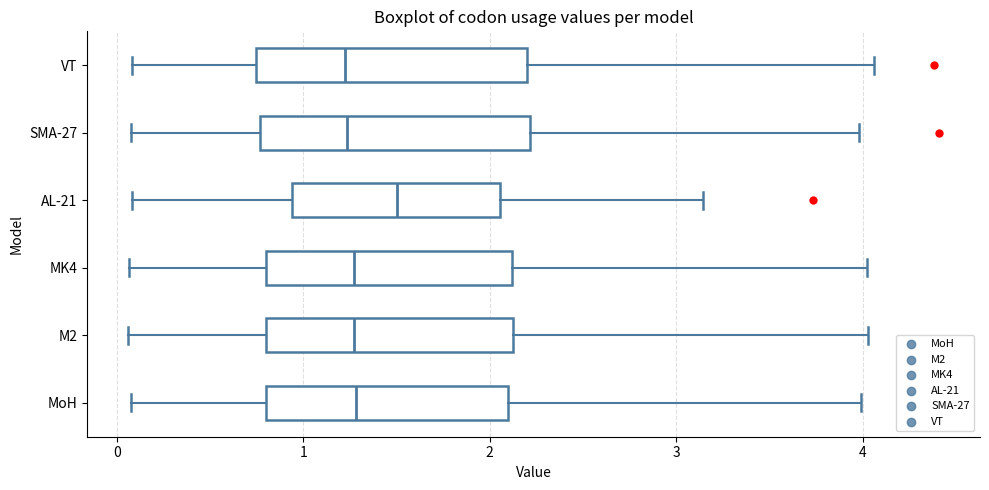

Where does the median line of the box for AL-21 sit on the x-axis? The values are not printed on the chart, so give them approximately, as read against the axis.

1.5